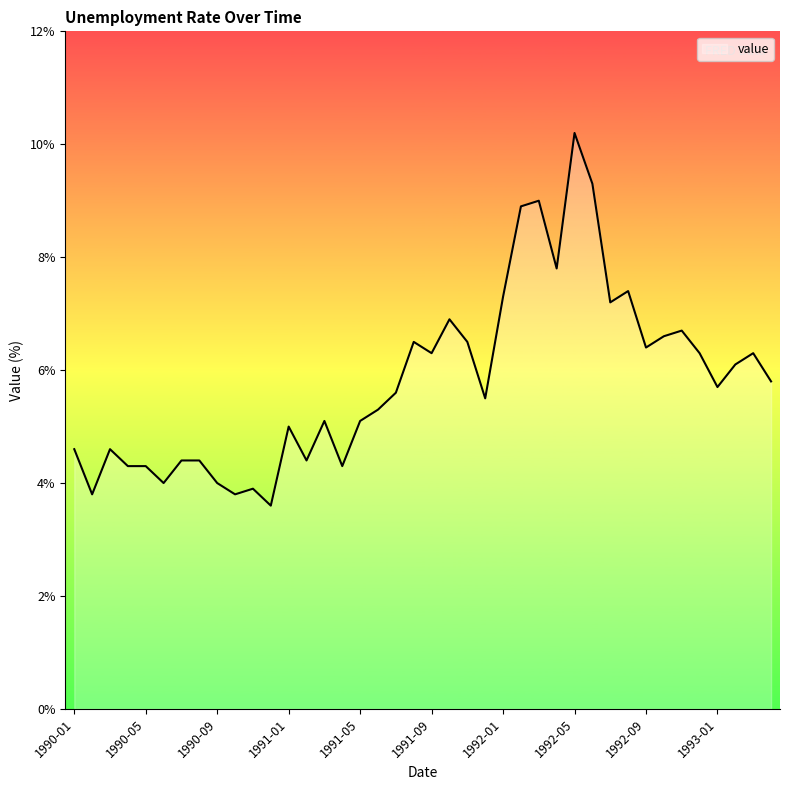

What is the maximum value shown in the chart?

10.2